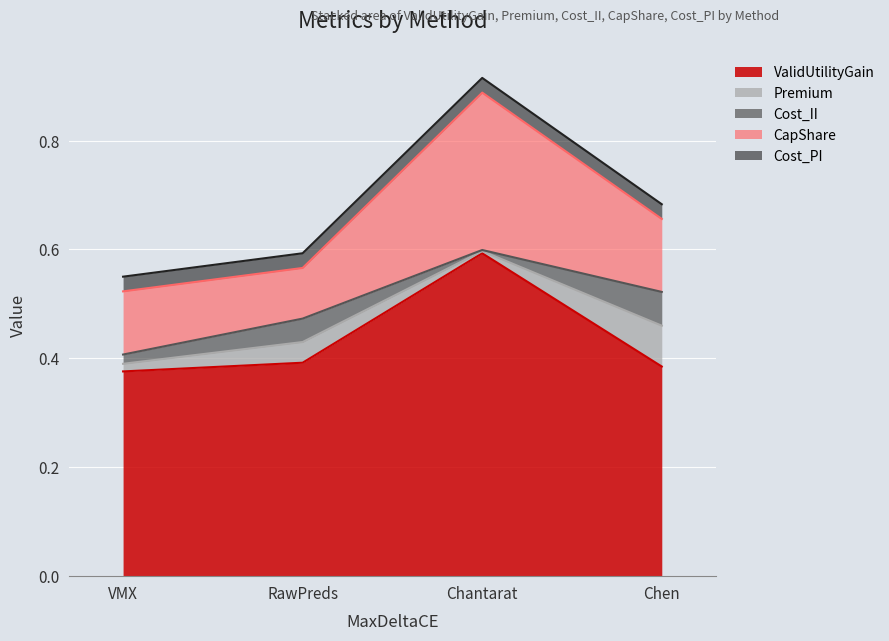

How many intersections are there between Cost_II and Premium?

1